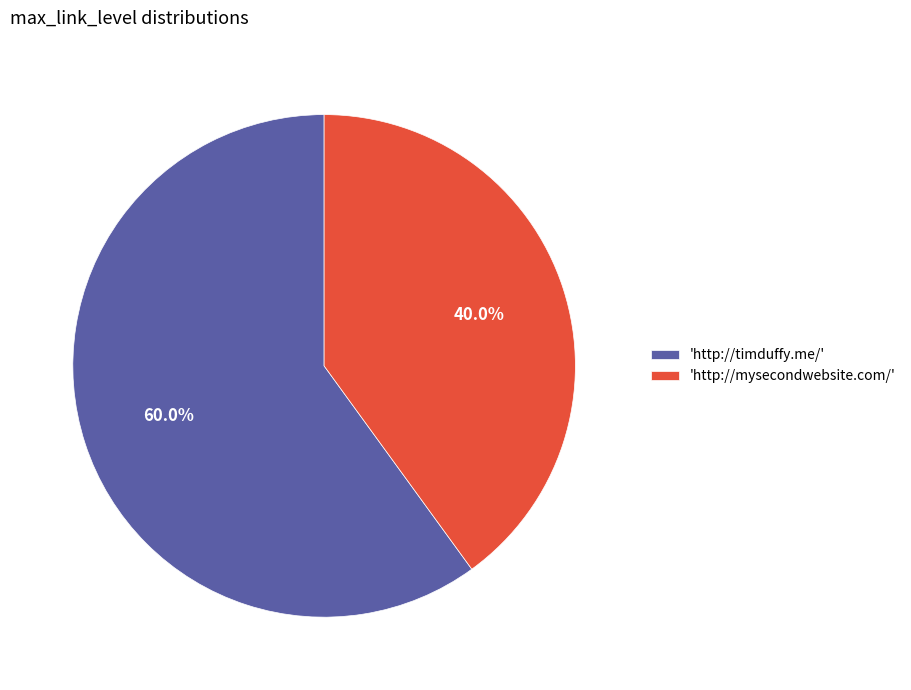

Does any single category account for the majority?

Yes